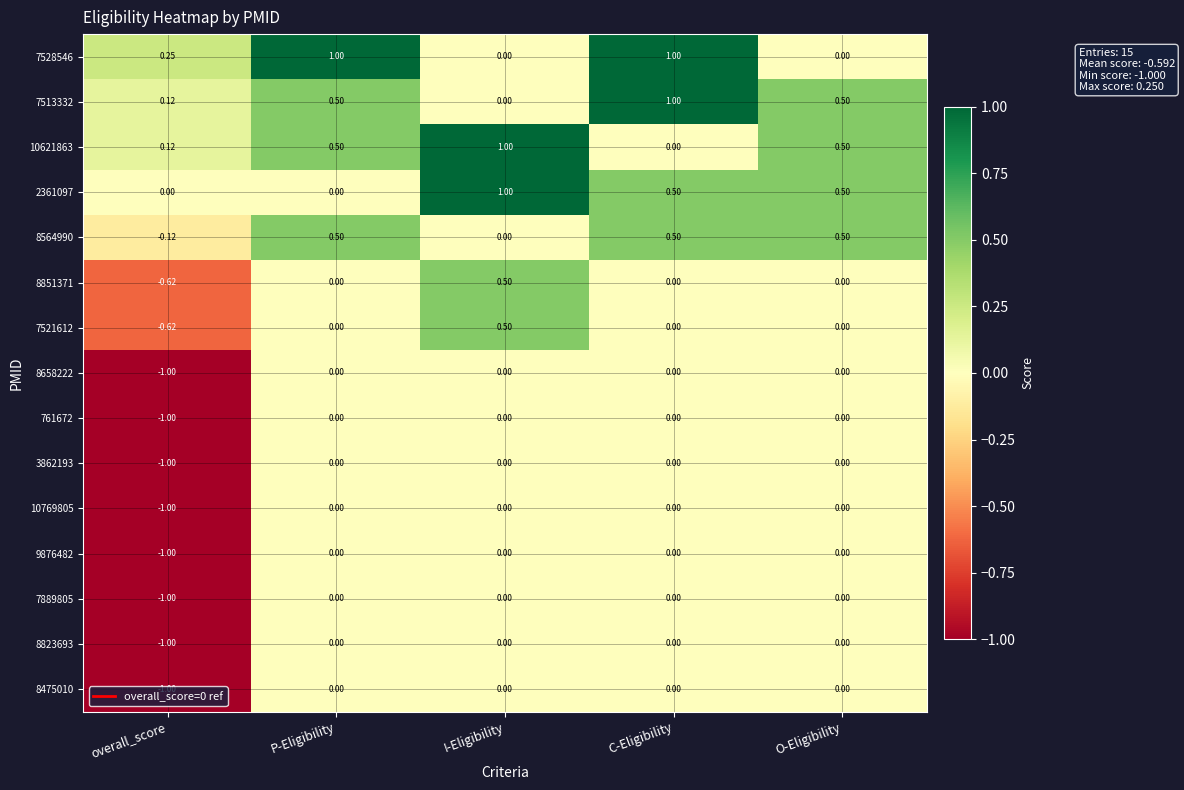

Which series has the largest total across all categories?

7528546